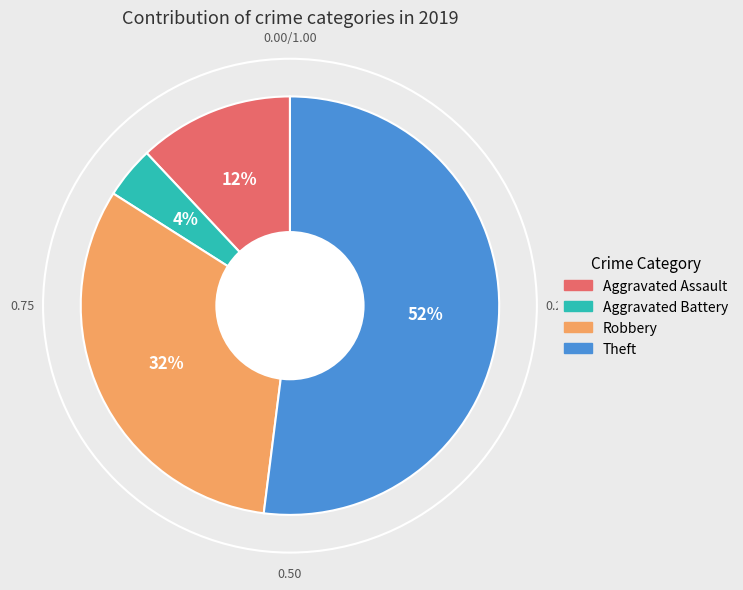

Rank the categories by value from highest to lowest.

Theft, Robbery, Aggravated Assault, Aggravated Battery